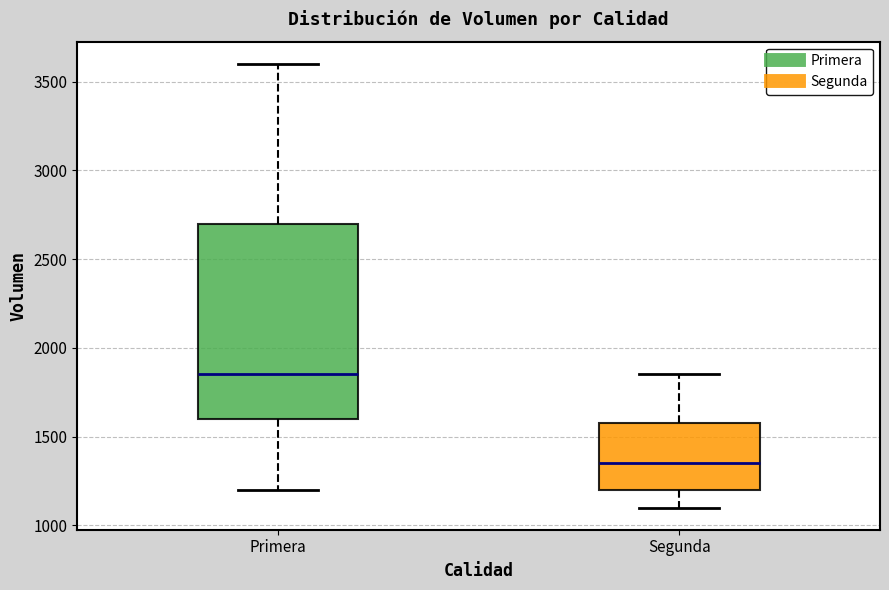

Comparing the boxes themselves (not the whiskers), which one is the tallest?

Primera